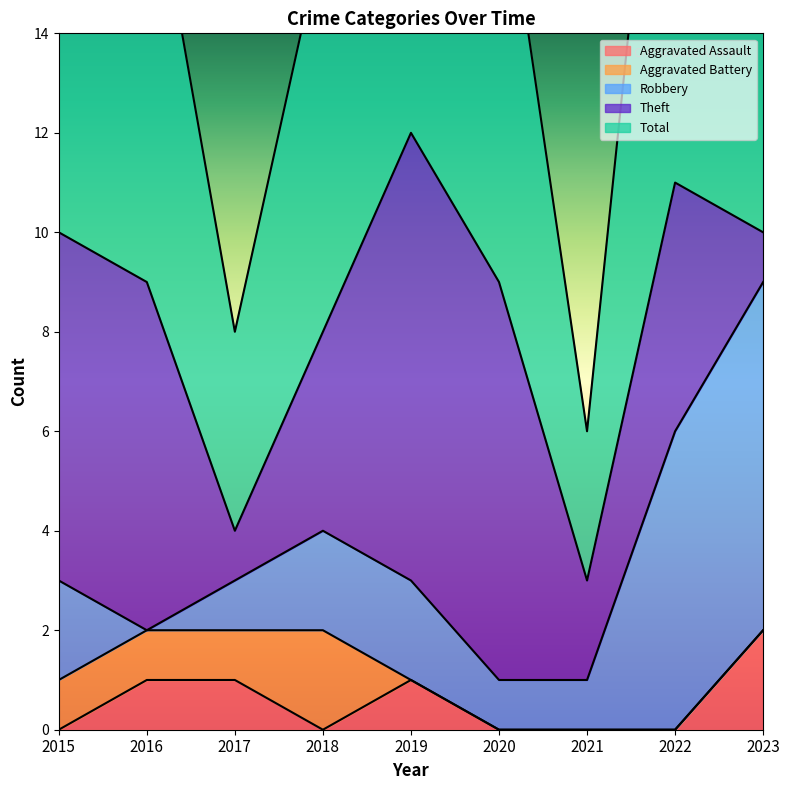

Which series ends up on top after the final intersection of Aggravated Assault and Aggravated Battery?

Aggravated Assault